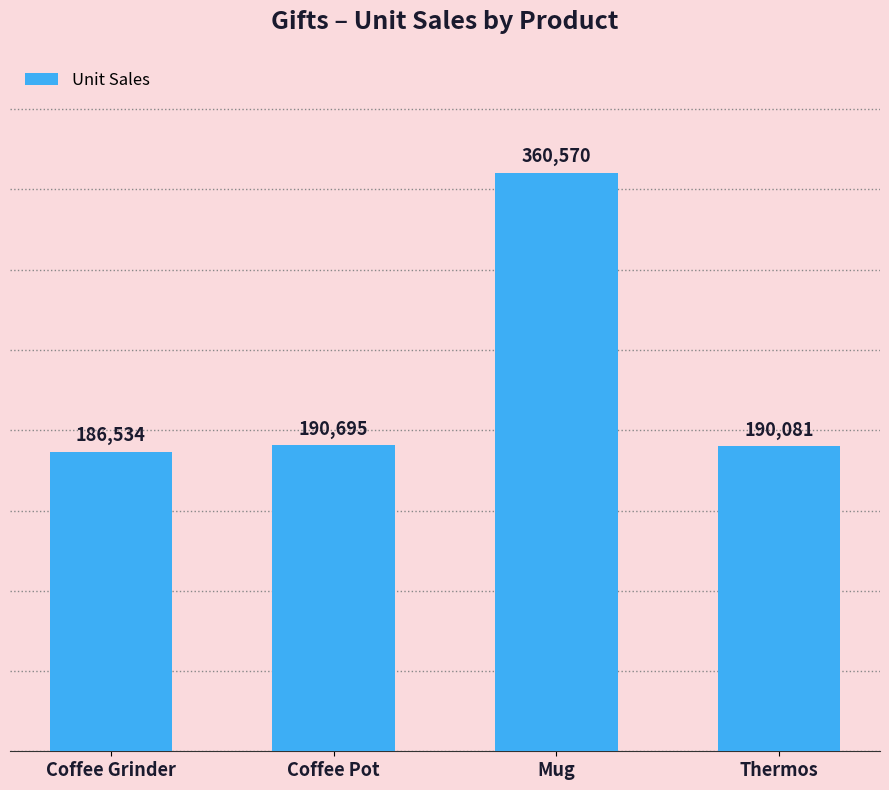

Rank the categories by value from highest to lowest.

Mug, Coffee Pot, Thermos, Coffee Grinder